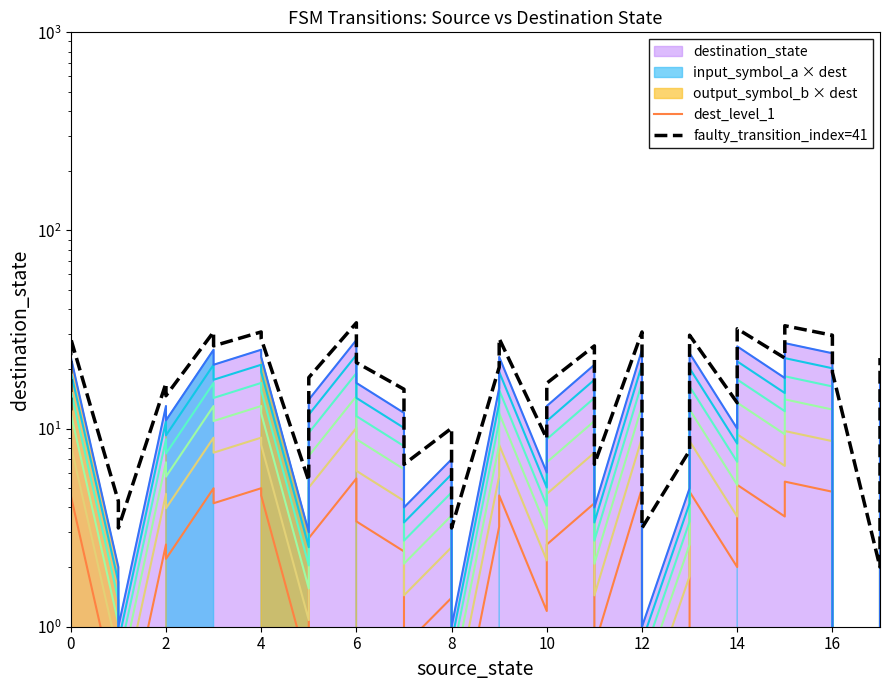

How many lines are shown in the chart?

2